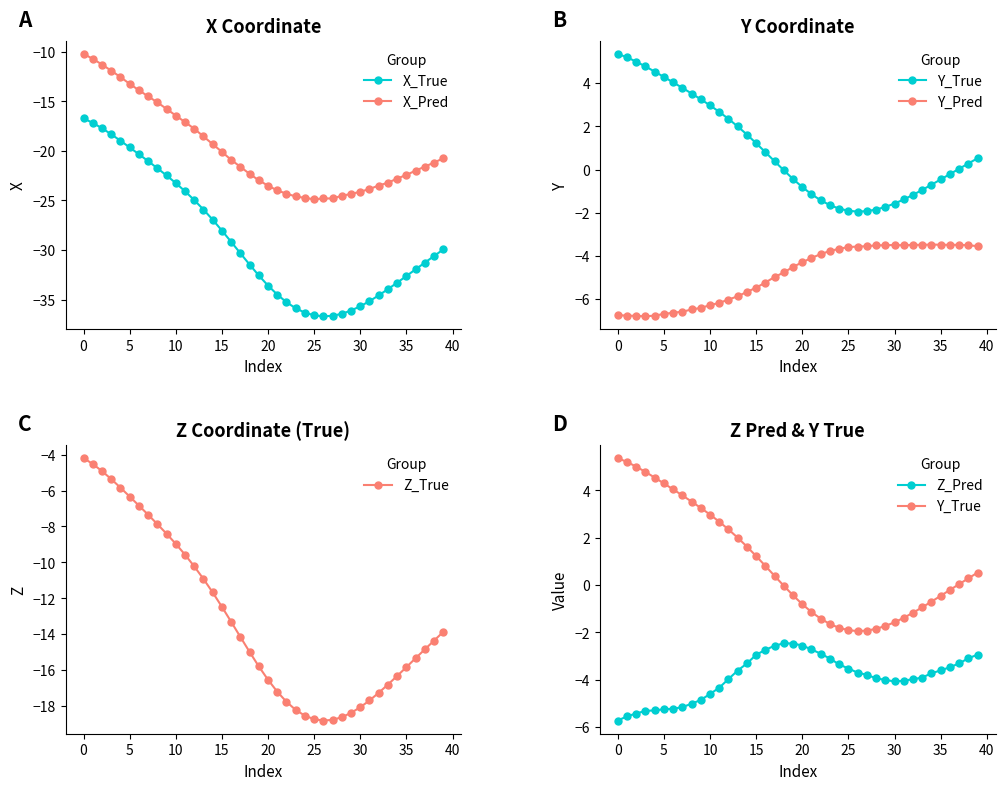

Is it true that Y_True equals -1.8 at 24?

True